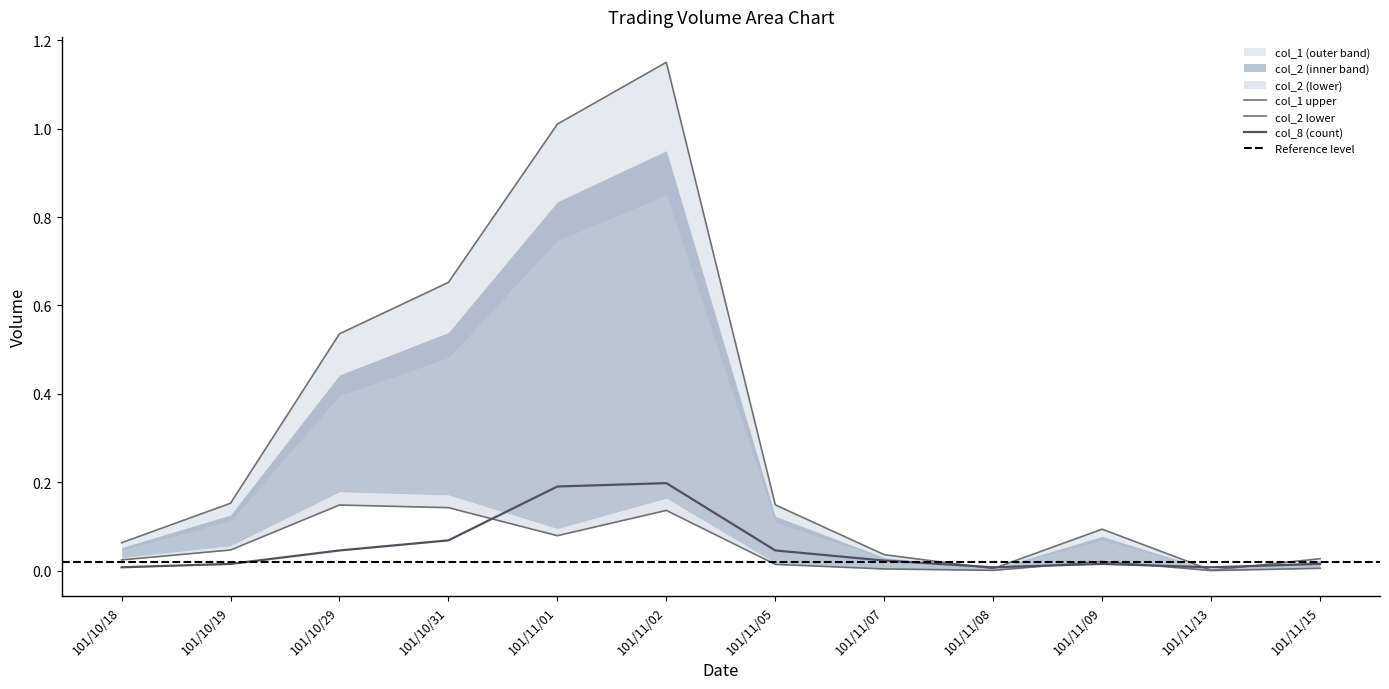

Is it true that col_1 equals 0.1 at 101/11/09?

False